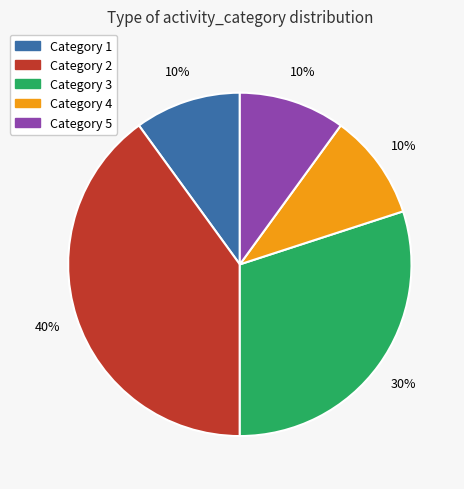

Is there a majority slice in this chart?

No